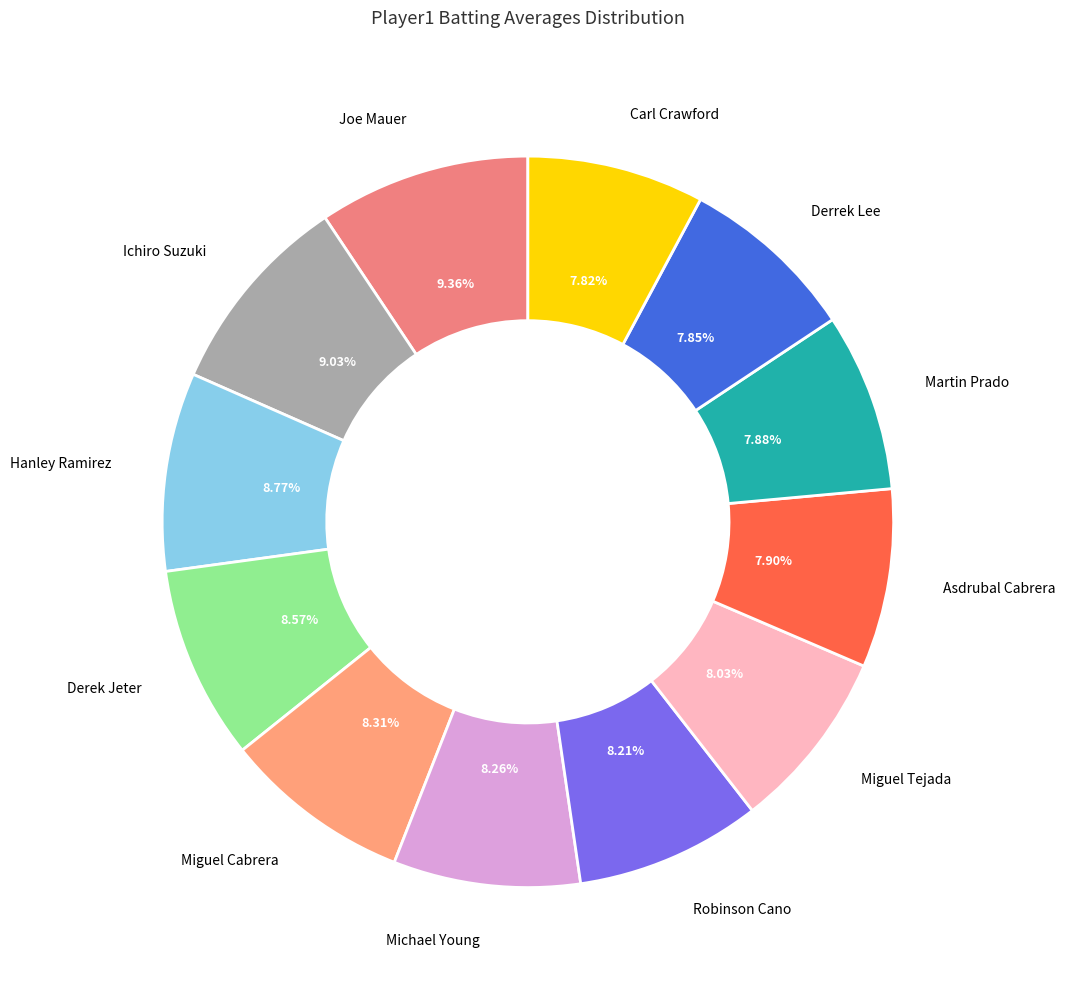

How many slices are in this pie chart?

12